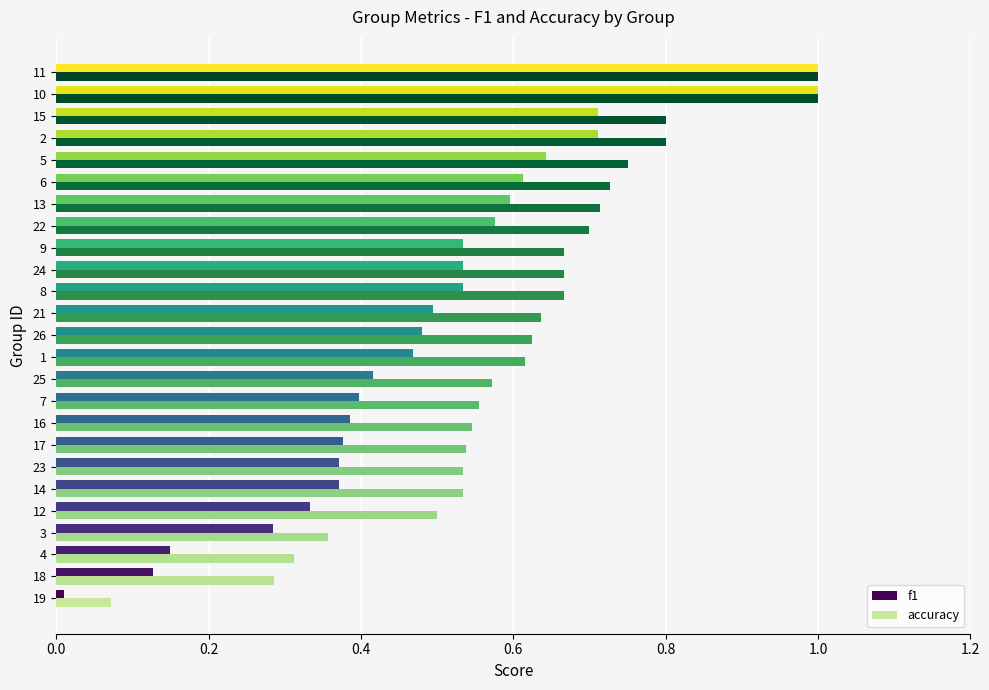

What is the difference between the second highest and second lowest values in the f1 series?

0.9